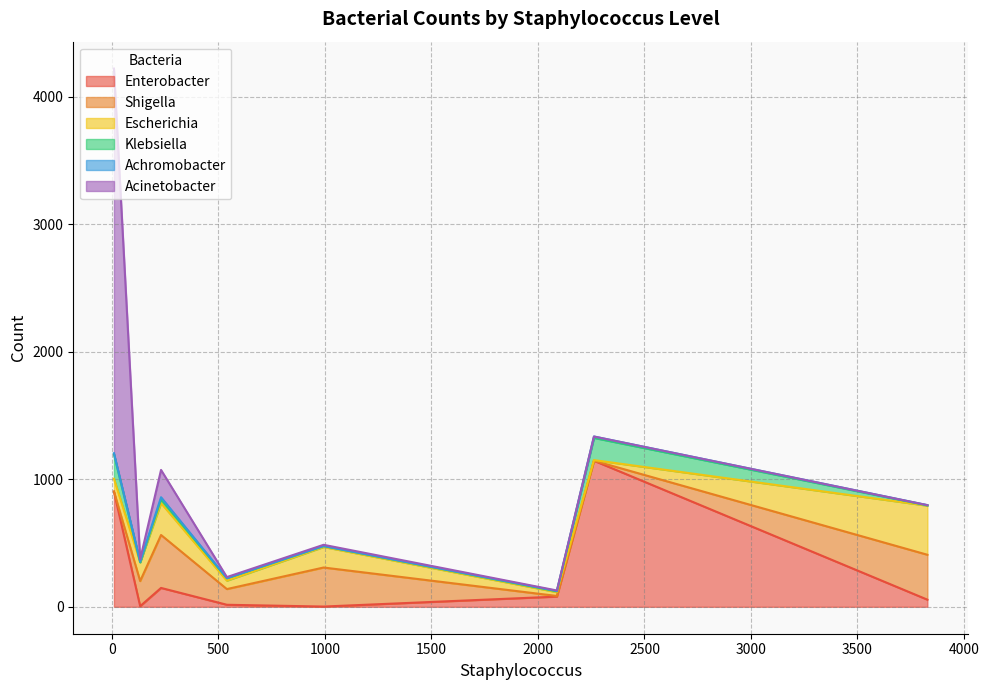

How many lines are shown in the chart?

6